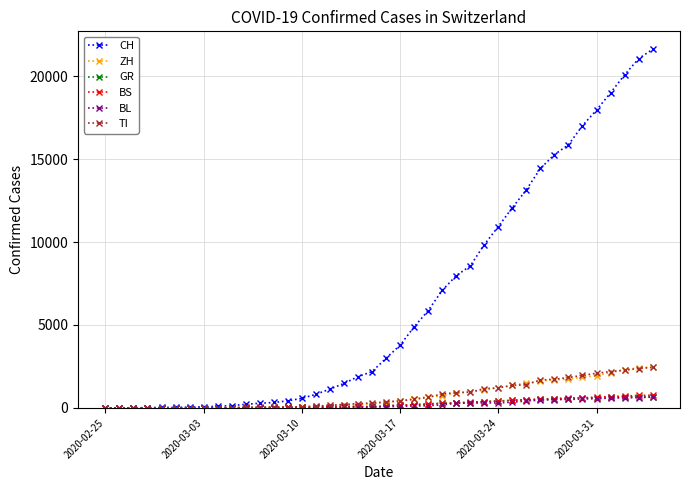

What are all the series names shown in the legend?

CH, ZH, GR, BS, BL, TI